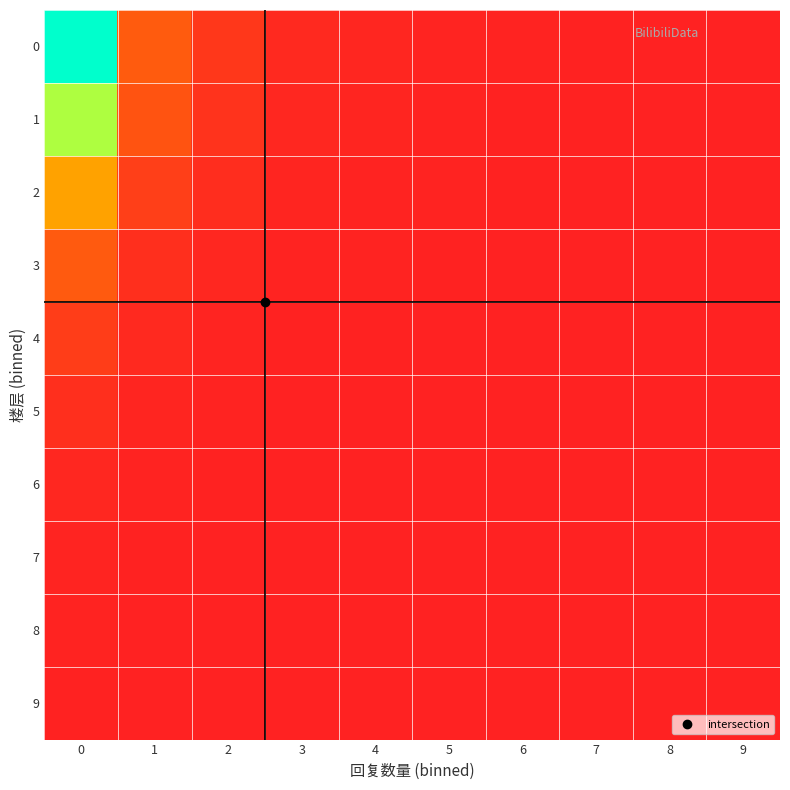

Reading left to right, transcribe all the data shown in this chart.

0: 0=1.0	1=0.2	2=0.1	3=0.0	4=0.0	5=0.0	6=0.0	7=0.0	8=0.0	9=0.0
1: 0=0.8	1=0.1	2=0.1	3=0.0	4=0.0	5=0.0	6=0.0	7=0.0	8=0.0	9=0.0
2: 0=0.4	1=0.1	2=0.0	3=0.0	4=0.0	5=0.0	6=0.0	7=0.0	8=0.0	9=0.0
3: 0=0.2	1=0.0	2=0.0	3=0.0	4=0.0	5=0.0	6=0.0	7=0.0	8=0.0	9=0.0
4: 0=0.1	1=0.0	2=0.0	3=0.0	4=0.0	5=0.0	6=0.0	7=0.0	8=0.0	9=0.0
5: 0=0.0	1=0.0	2=0.0	3=0.0	4=0.0	5=0.0	6=0.0	7=0.0	8=0.0	9=0.0
6: 0=0.0	1=0.0	2=0.0	3=0.0	4=0.0	5=0.0	6=0.0	7=0.0	8=0.0	9=0.0
7: 0=0.0	1=0.0	2=0.0	3=0.0	4=0.0	5=0.0	6=0.0	7=0.0	8=0.0	9=0.0
8: 0=0.0	1=0.0	2=0.0	3=0.0	4=0.0	5=0.0	6=0.0	7=0.0	8=0.0	9=0.0
9: 0=0.0	1=0.0	2=0.0	3=0.0	4=0.0	5=0.0	6=0.0	7=0.0	8=0.0	9=0.0